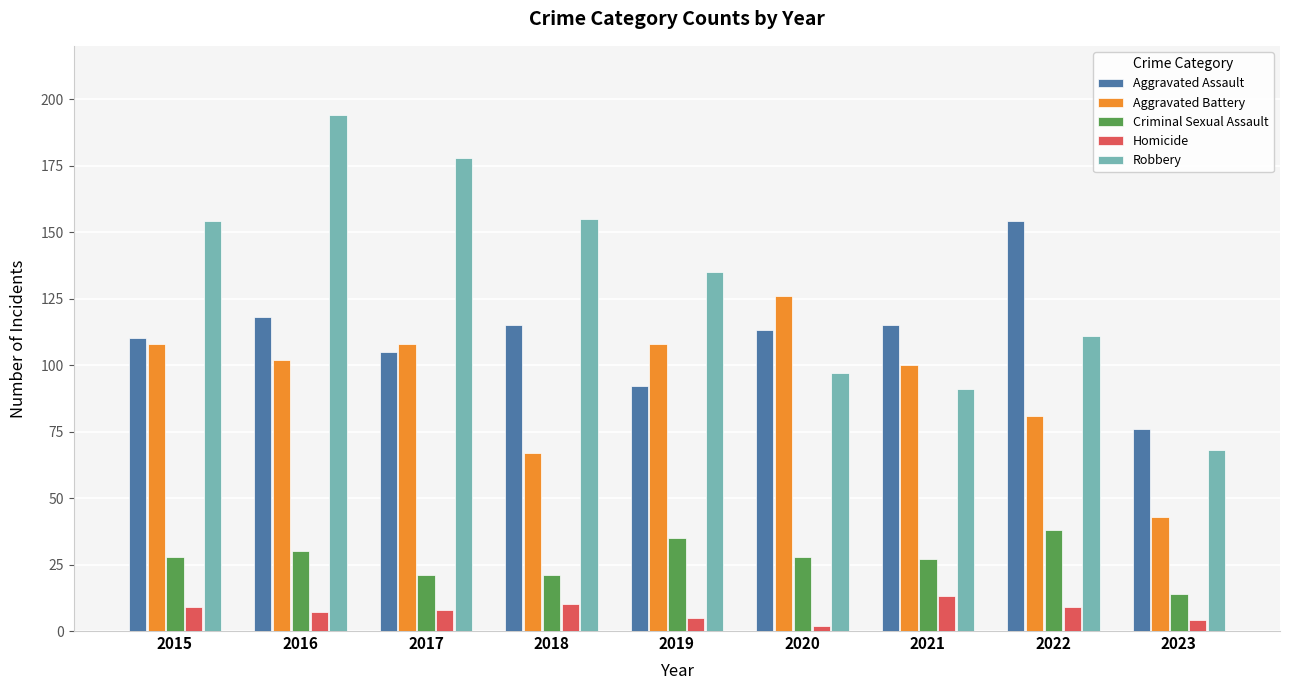

Is it true that Robbery equals 51 at 2019?

False